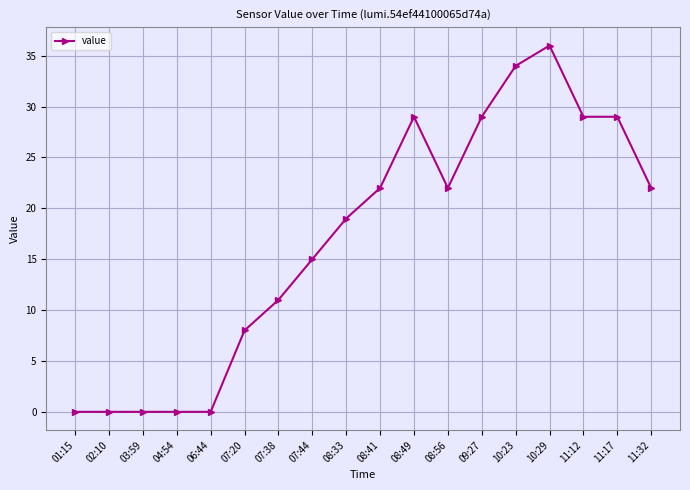

What is the difference between the maximum and minimum values?

36